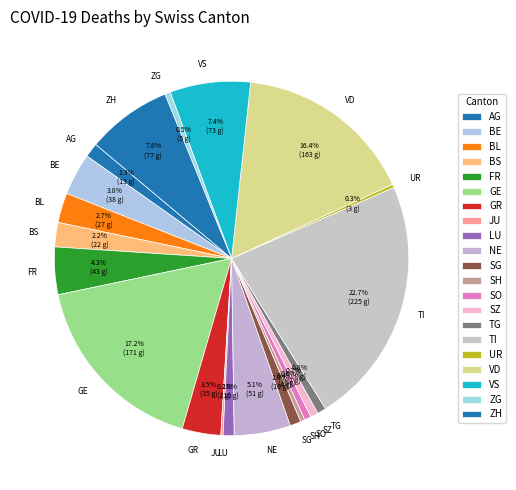

To the nearest percent, what portion does VD represent?

16%